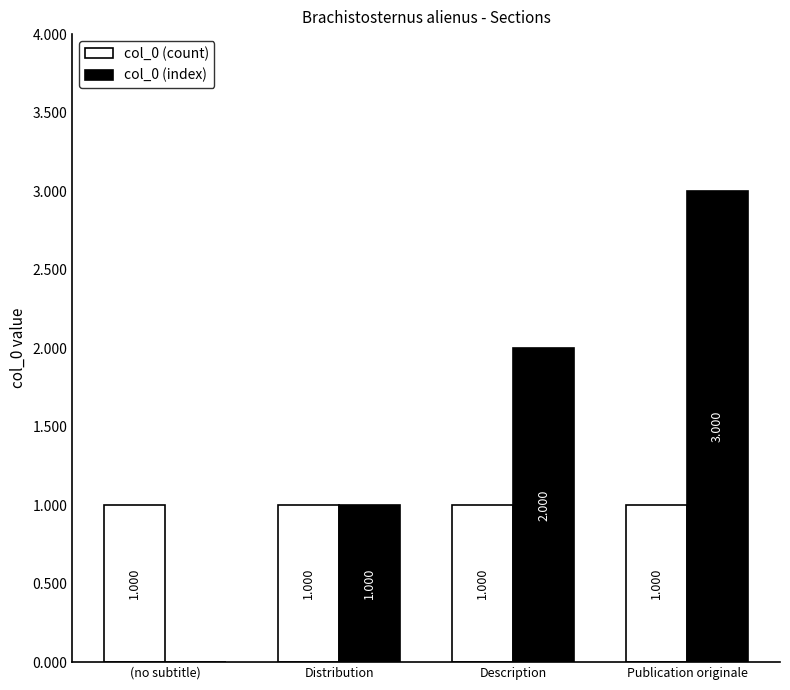

Is the value of col_0 (count) at (no subtitle) greater than the value of col_0 (index) at Description?

No